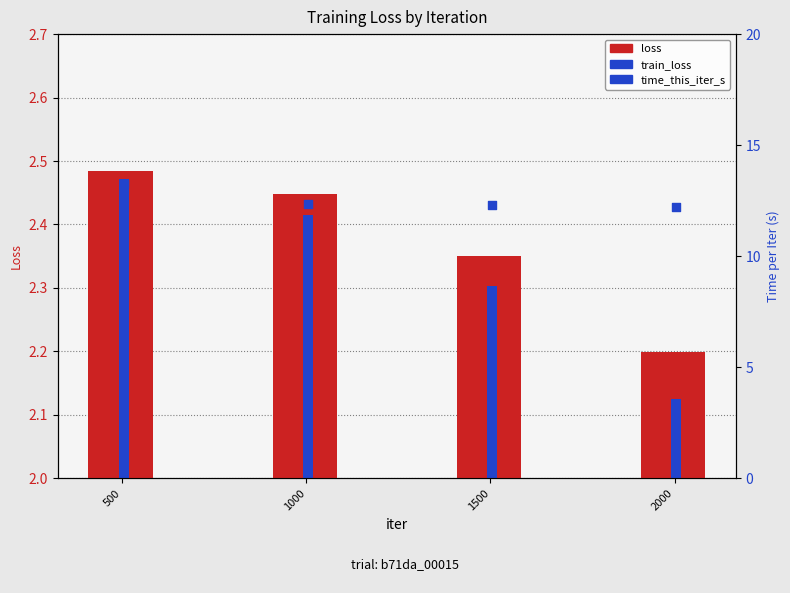

At how many categories does at least one series exceed 4?

4